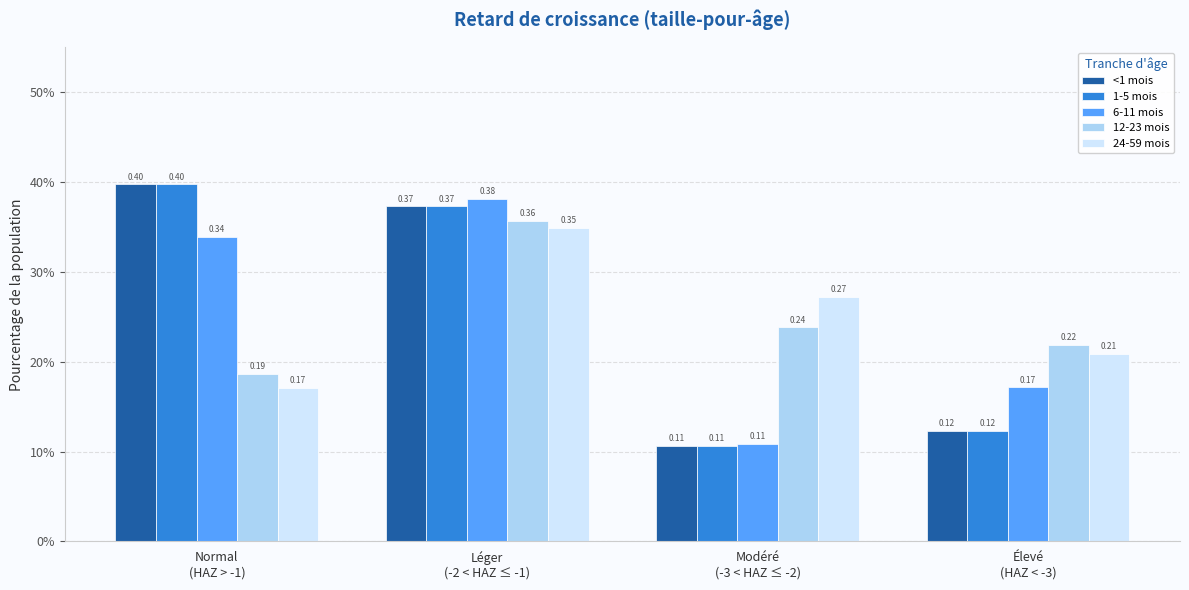

Does the chart contain any negative values?

No